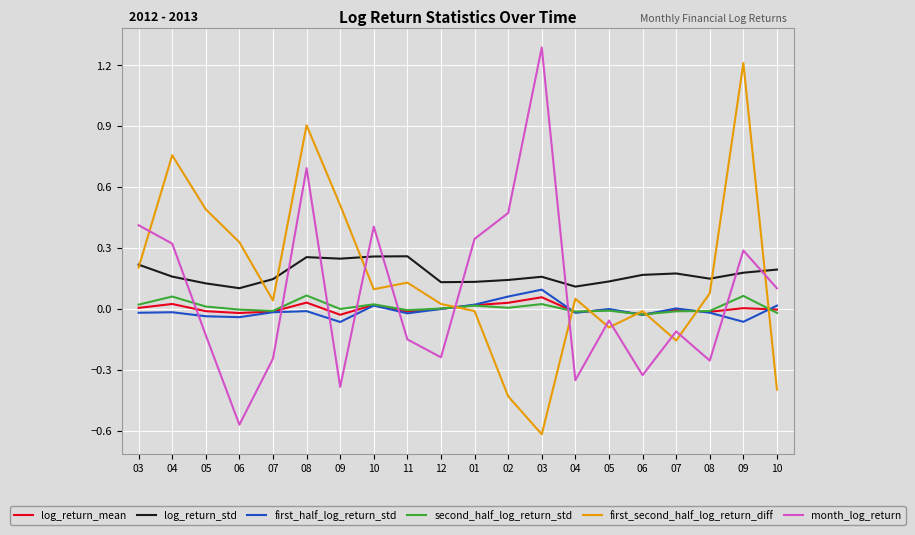

Reading right to left, list all the values displayed in this chart.

log_return_mean: -0.0	0.0	-0.0	-0.0	-0.0	-0.0	-0.0	0.1	0.0	0.0	0.0	-0.0	0.0	-0.0	0.0	-0.0	-0.0	-0.0	0.0	0.0
log_return_std: 0.2	0.2	0.1	0.2	0.2	0.1	0.1	0.2	0.1	0.1	0.1	0.3	0.3	0.2	0.3	0.1	0.1	0.1	0.2	0.2
first_half_log_return_std: 0.0	-0.1	-0.0	0.0	-0.0	0.0	-0.0	0.1	0.1	0.0	0.0	-0.0	0.0	-0.1	-0.0	-0.0	-0.0	-0.0	-0.0	-0.0
second_half_log_return_std: -0.0	0.1	-0.0	-0.0	-0.0	-0.0	-0.0	0.0	0.0	0.0	0.0	-0.0	0.0	0.0	0.1	-0.0	-0.0	0.0	0.1	0.0
first_second_half_log_return_diff: -0.4	1.2	0.1	-0.2	-0.0	-0.1	0.1	-0.6	-0.4	-0.0	0.0	0.1	0.1	0.5	0.9	0.0	0.3	0.5	0.8	0.2
month_log_return: 0.1	0.3	-0.3	-0.1	-0.3	-0.1	-0.4	1.3	0.5	0.3	-0.2	-0.1	0.4	-0.4	0.7	-0.2	-0.6	-0.1	0.3	0.4